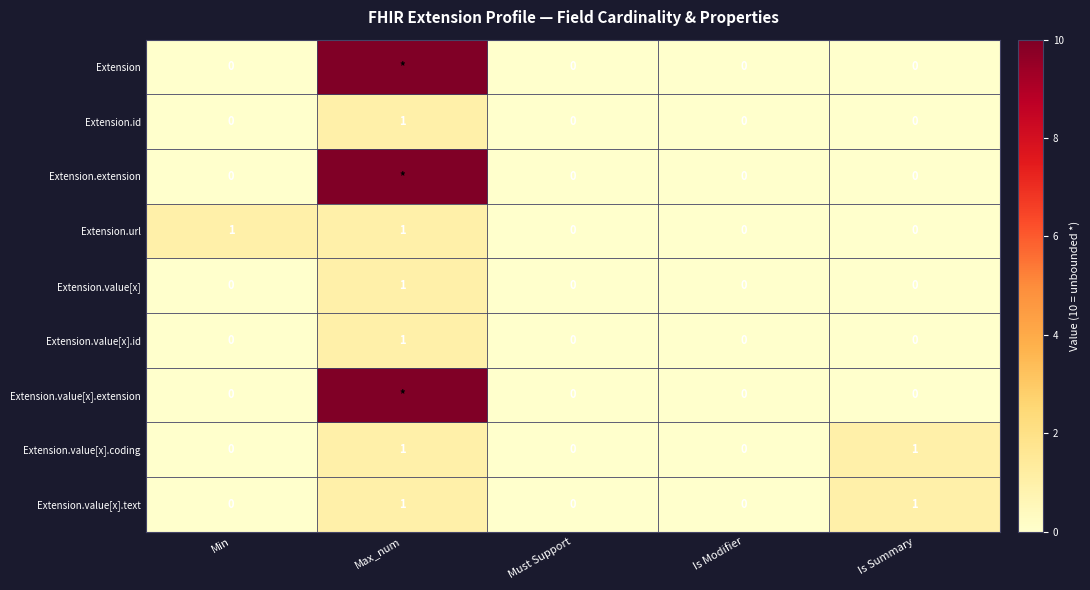

Which category has the highest value in the Extension.value[x].id series?

Max_num